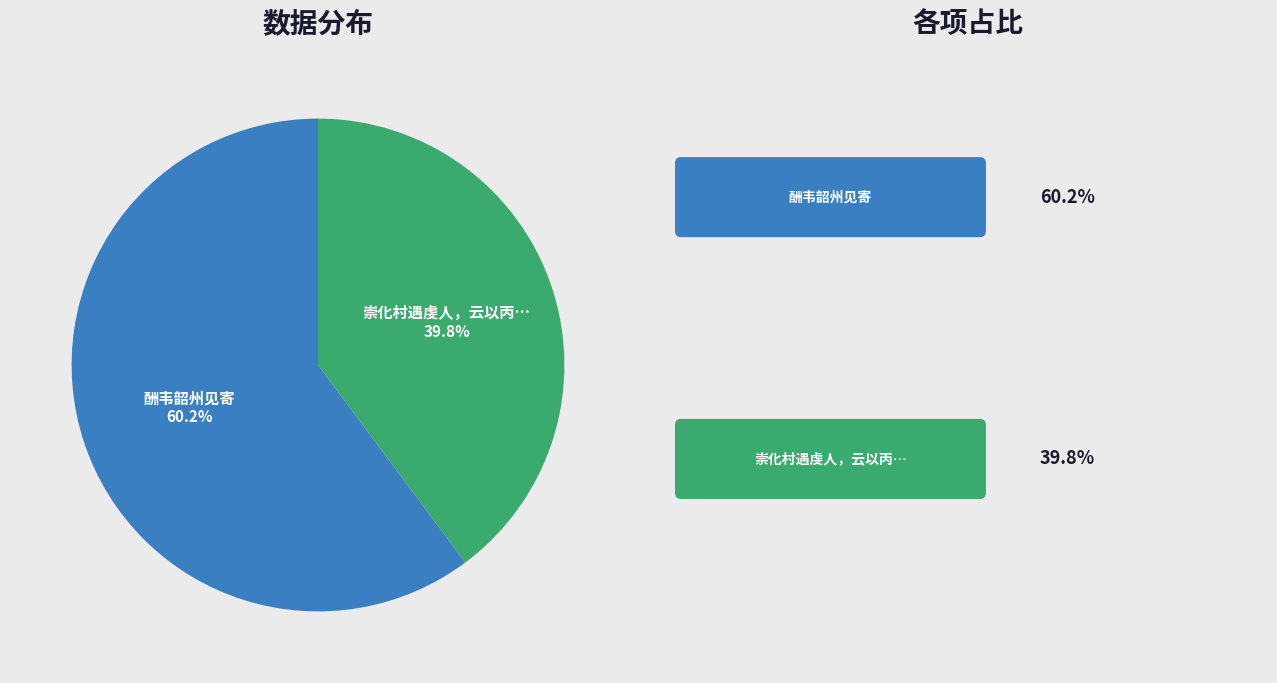

Combined, do 酬韦韶州见寄 and 崇化村遇虔人，云以丙… account for over 50%?

Yes